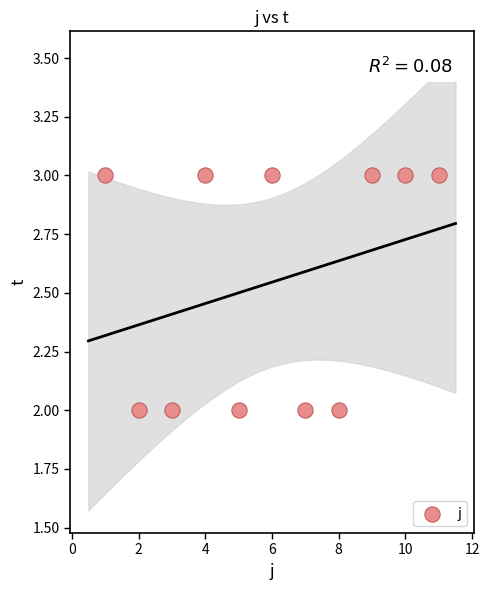

What is the average X value?

6